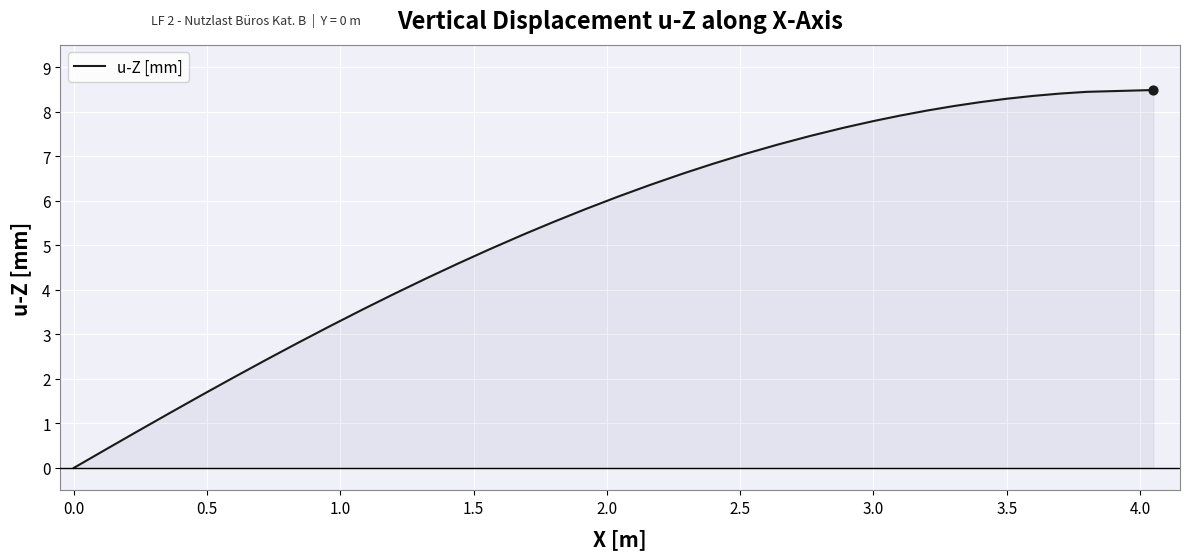

What is the maximum value shown in the chart?

8.5